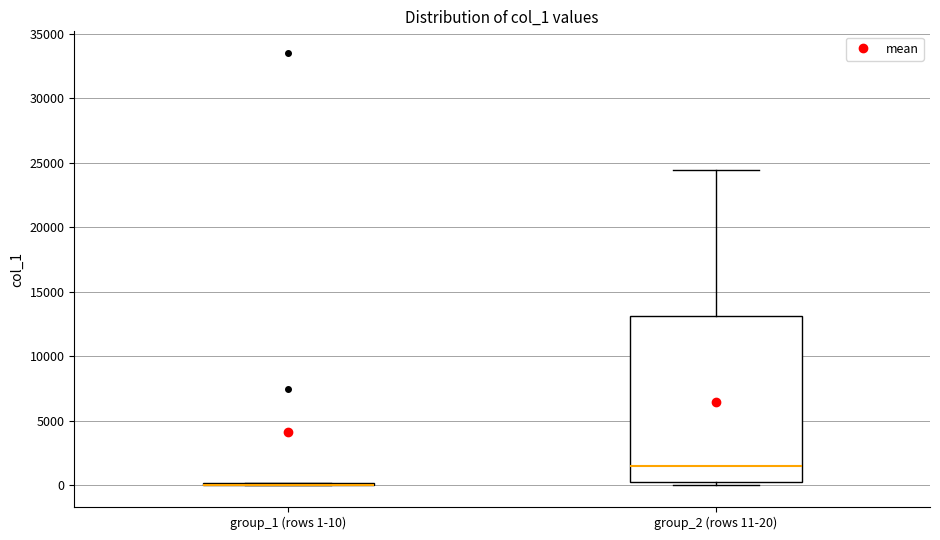

Which box is the tallest, from its lower edge to its upper edge?

group_2 (rows 11-20)